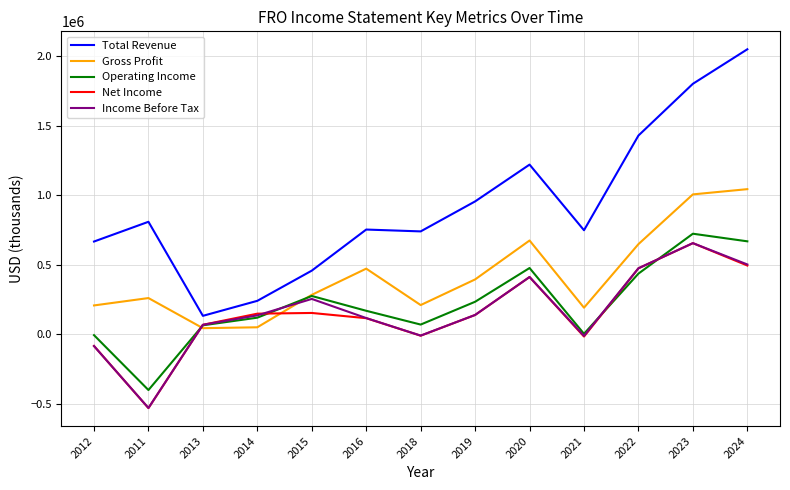

How many lines are shown in the chart?

5